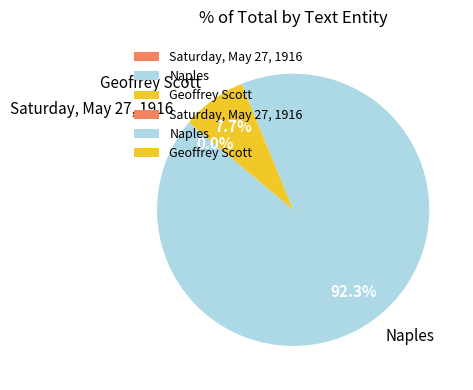

Does Naples account for over 50% of the chart?

Yes